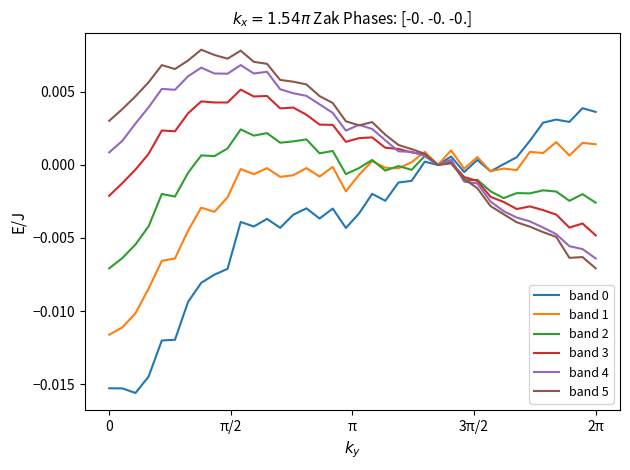

How many lines are shown in the chart?

6